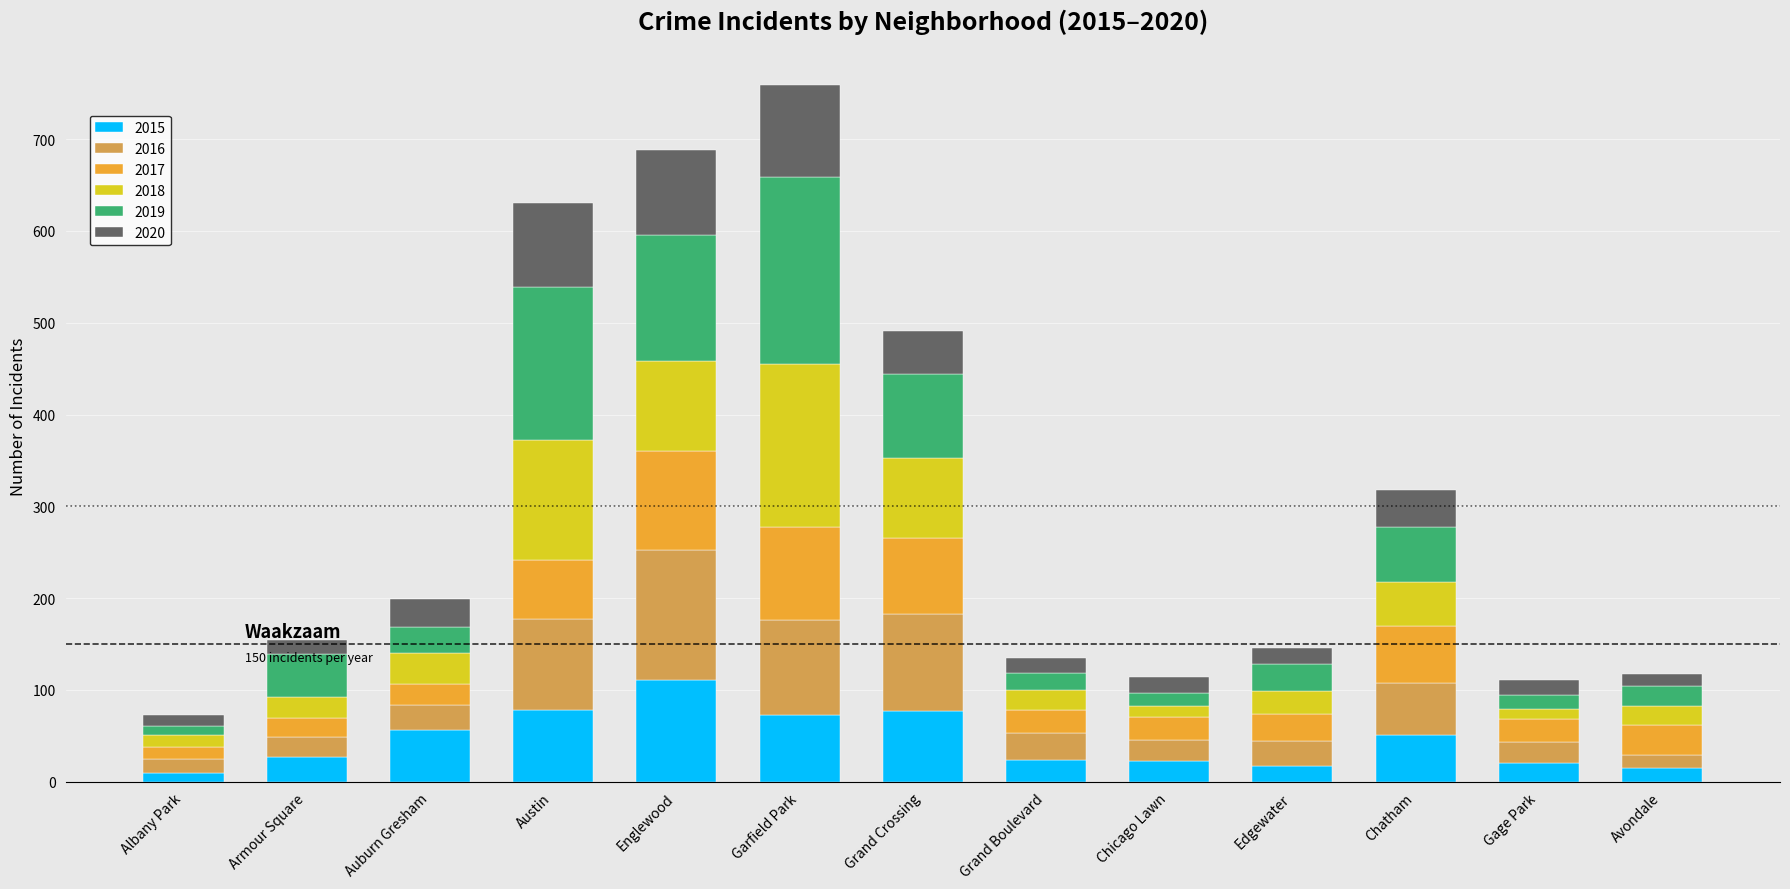

At which label does 2015 reach its peak?

Englewood